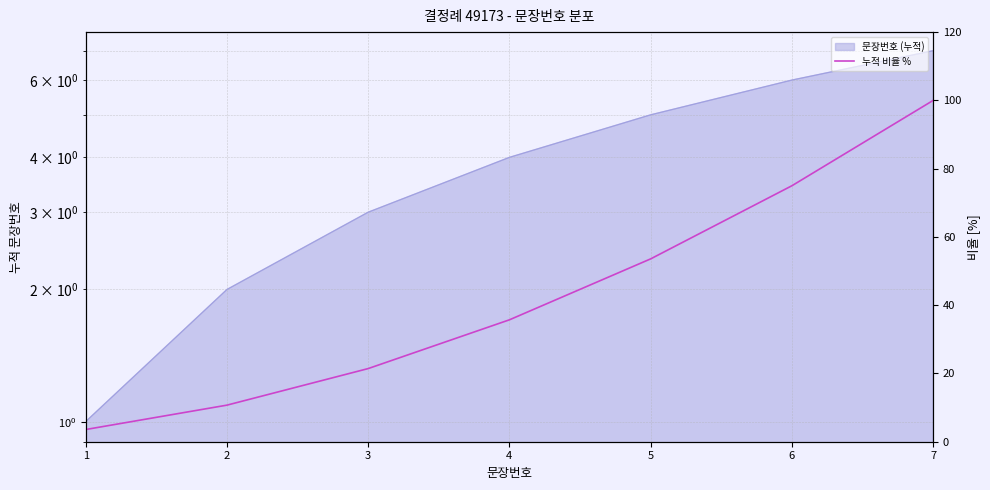

What is the maximum value shown in the chart?

100.0